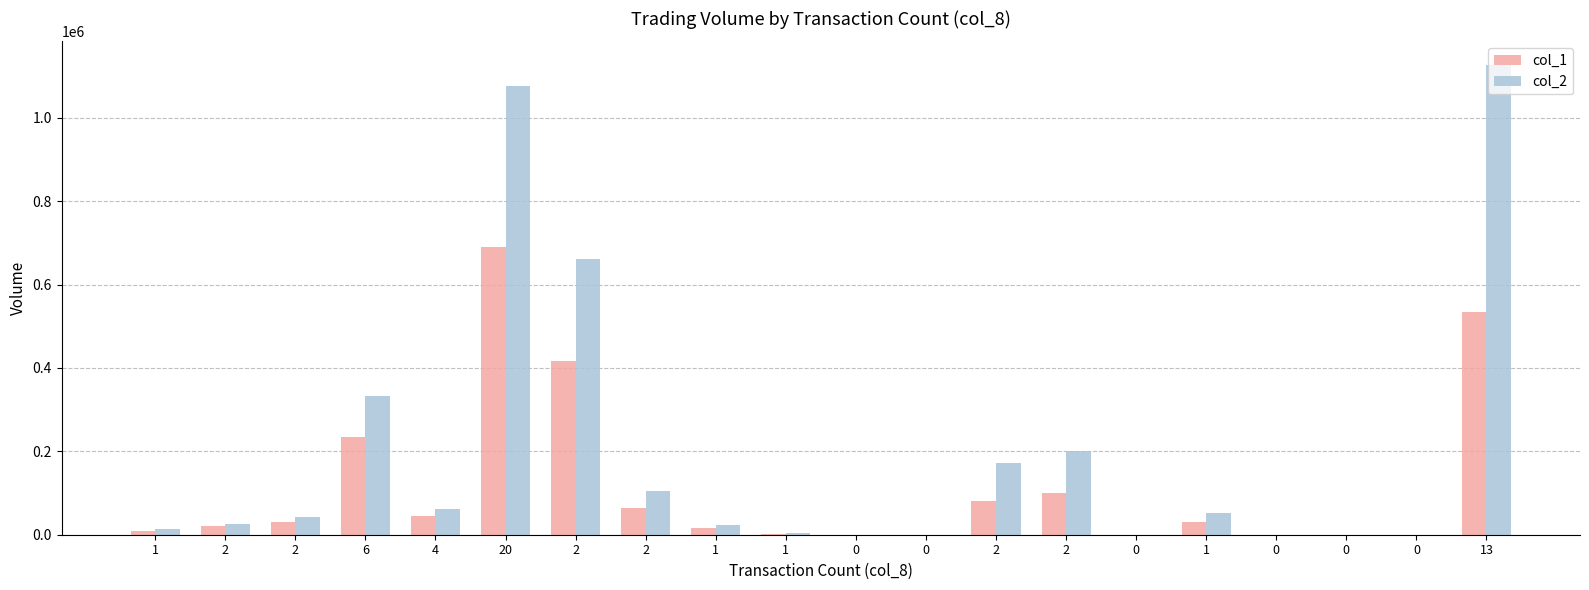

Where does the col_2 series first go above 42500?

6